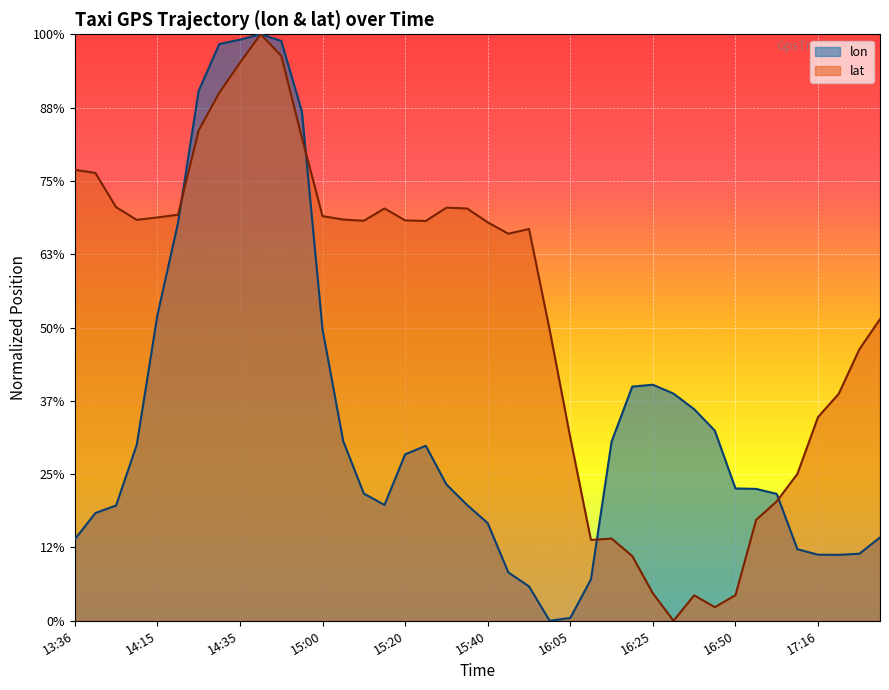

At which category does lat reach its first local peak?

14:40